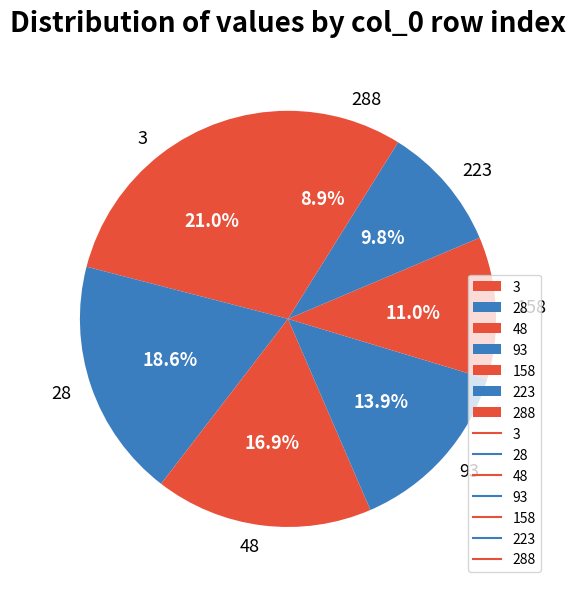

What is the smallest slice in the pie chart?

288